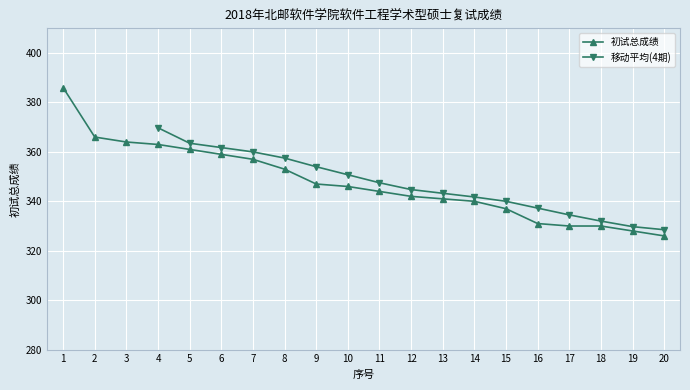

The value at 12 is 452. True or false?

False